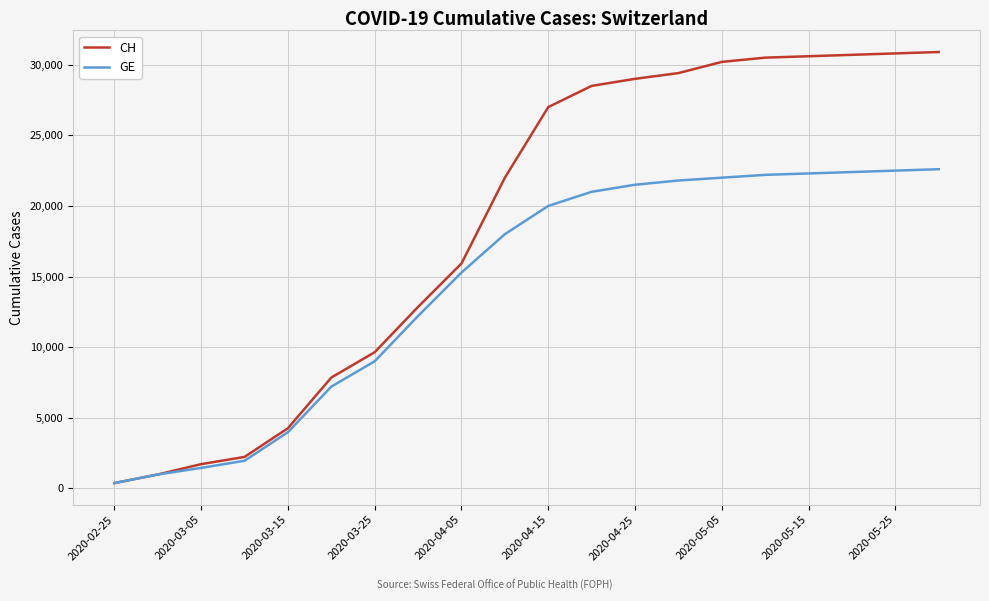

How many lines are shown in the chart?

2